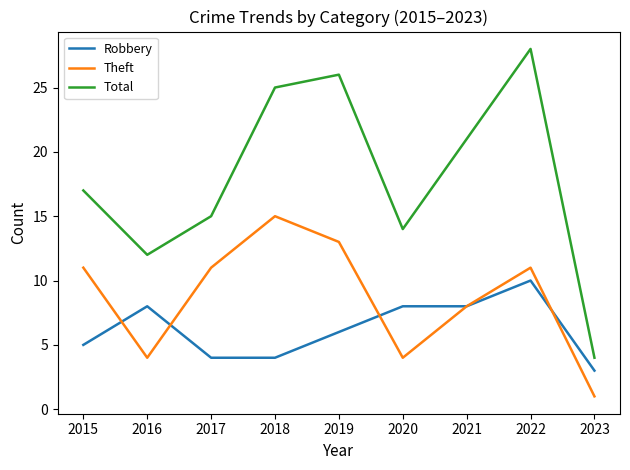

Reading right to left, transcribe all the data shown in this chart.

Robbery: 3	10	8	8	6	4	4	8	5
Theft: 1	11	8	4	13	15	11	4	11
Total: 4	28	21	14	26	25	15	12	17